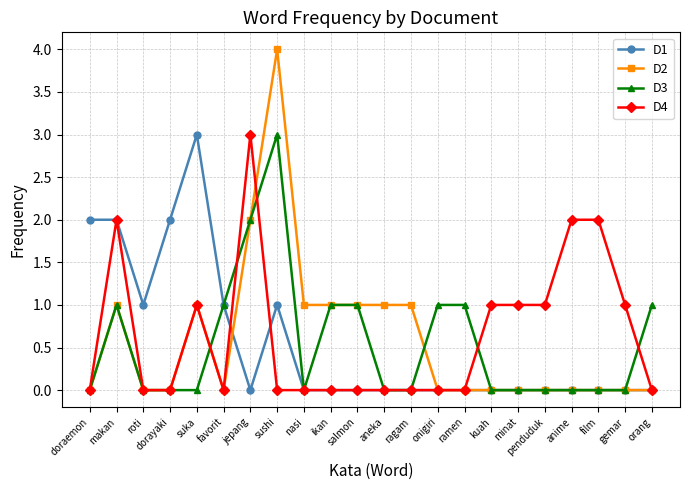

Where is the first local maximum for D3?

makan